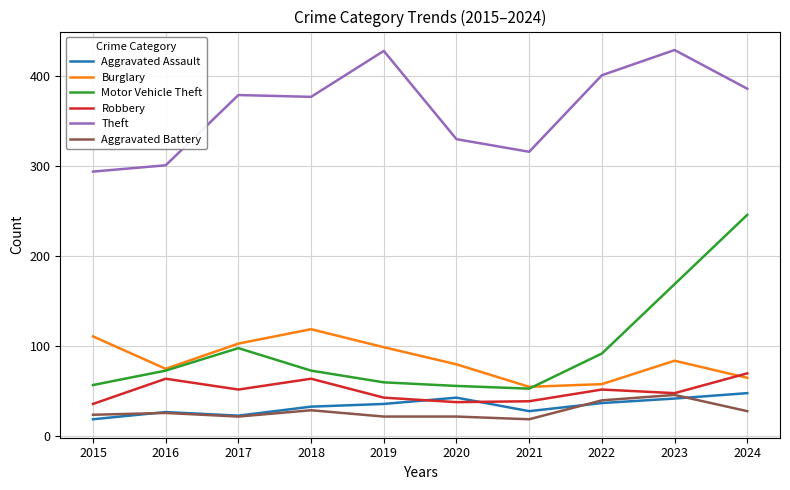

The value of Robbery at 2019 is 19. True or false?

False